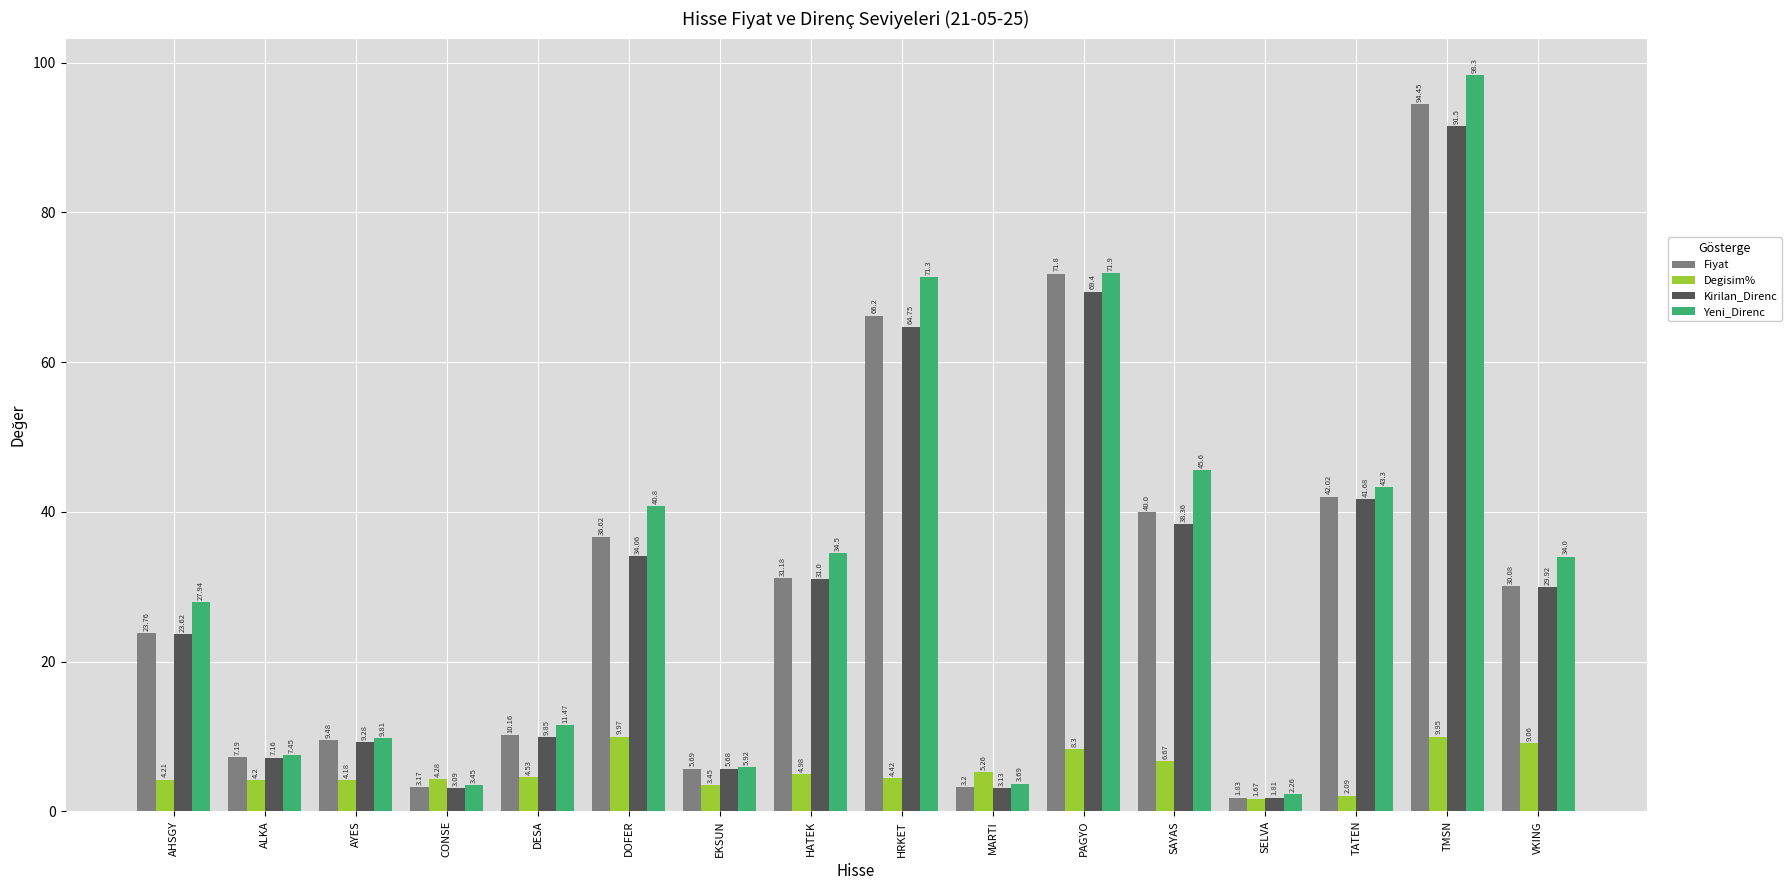

At how many categories does at least one series exceed 15?

9